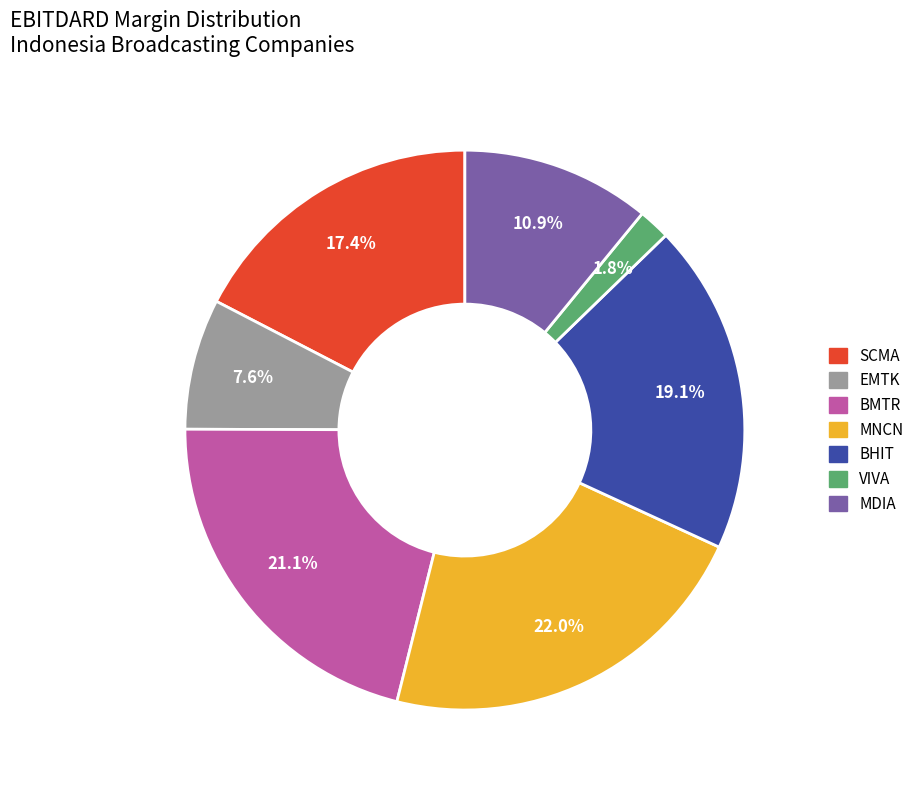

What percentage is NOT represented by BHIT?

80.9%